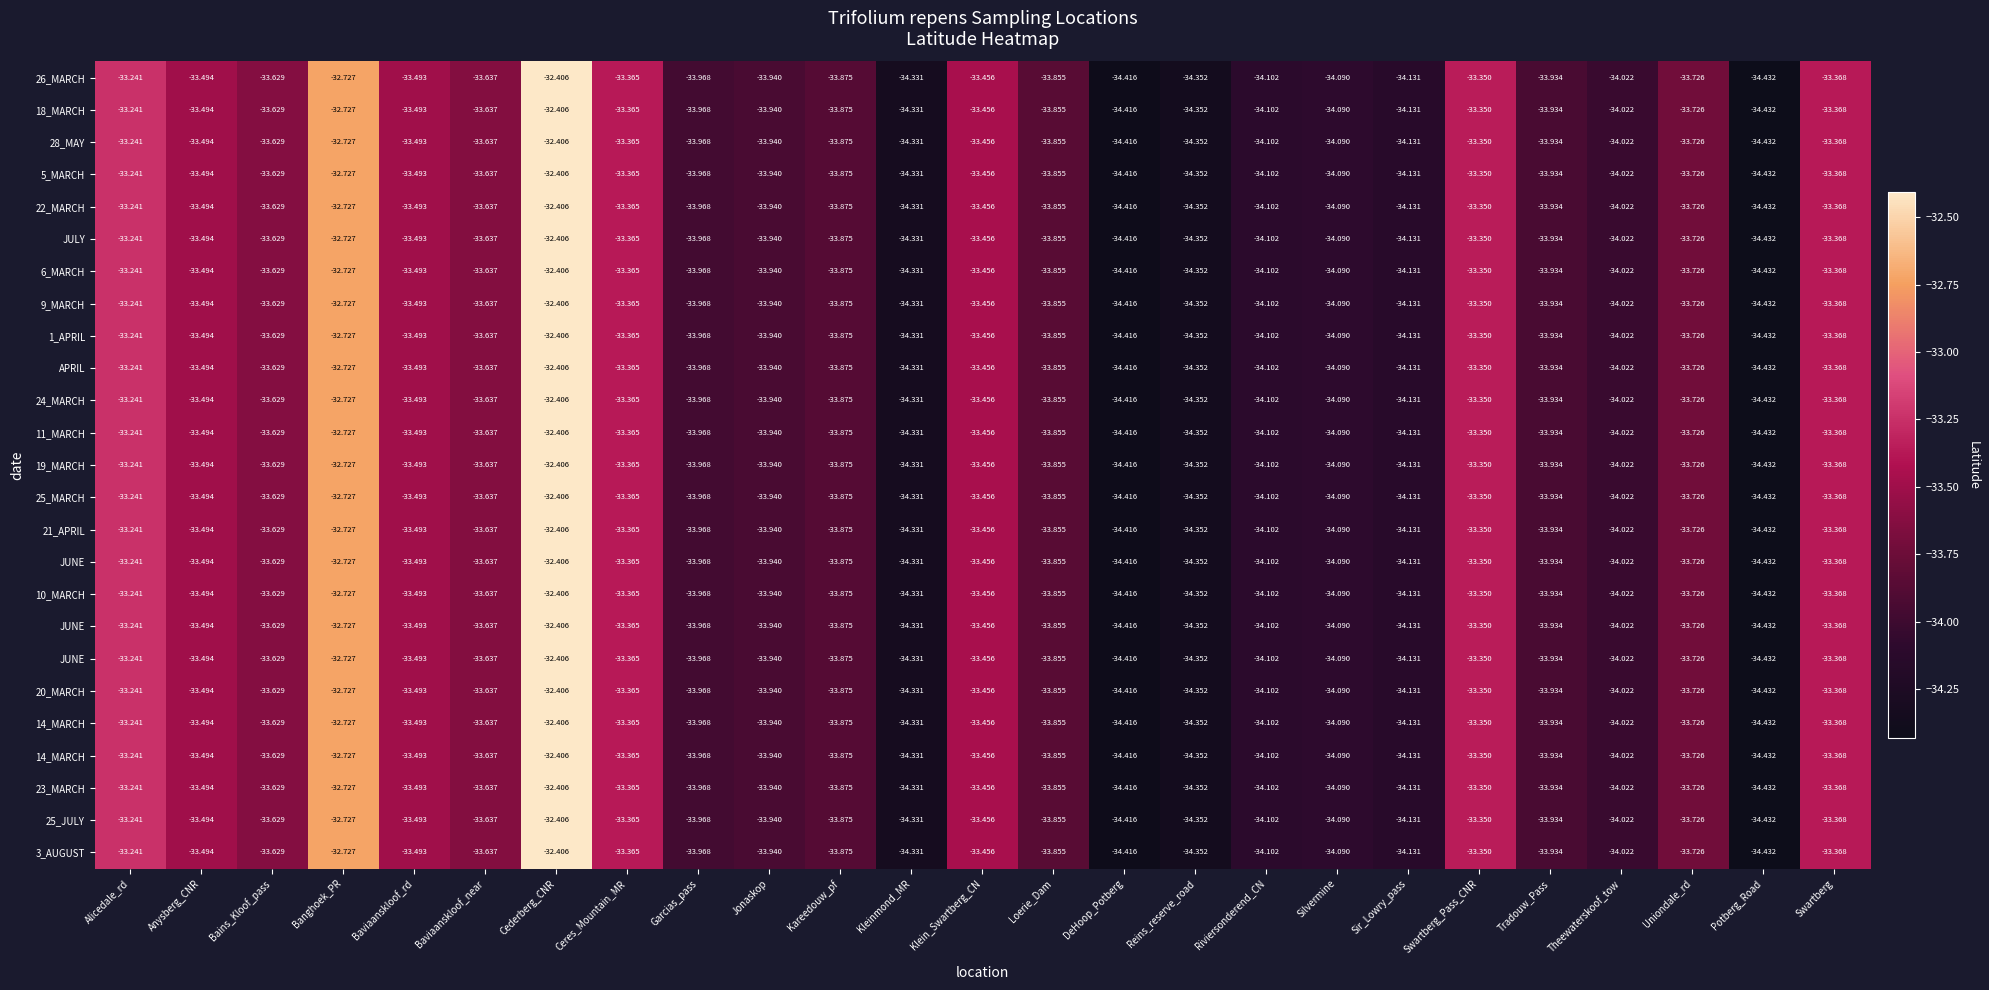

Between Kleinmond_MR and Uniondale_rd, which is larger?

Uniondale_rd